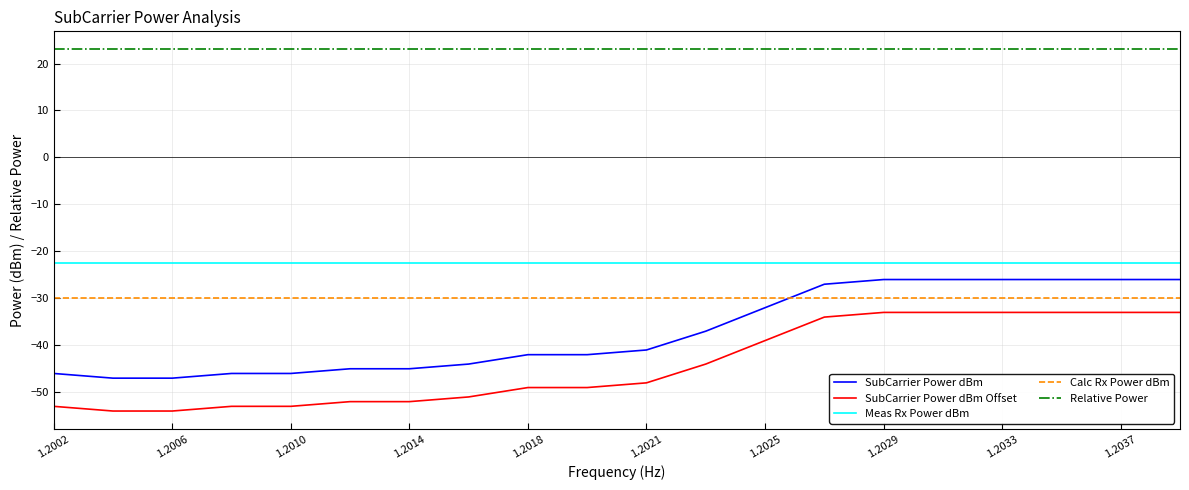

Which series has the largest total across all categories?

Relative Power